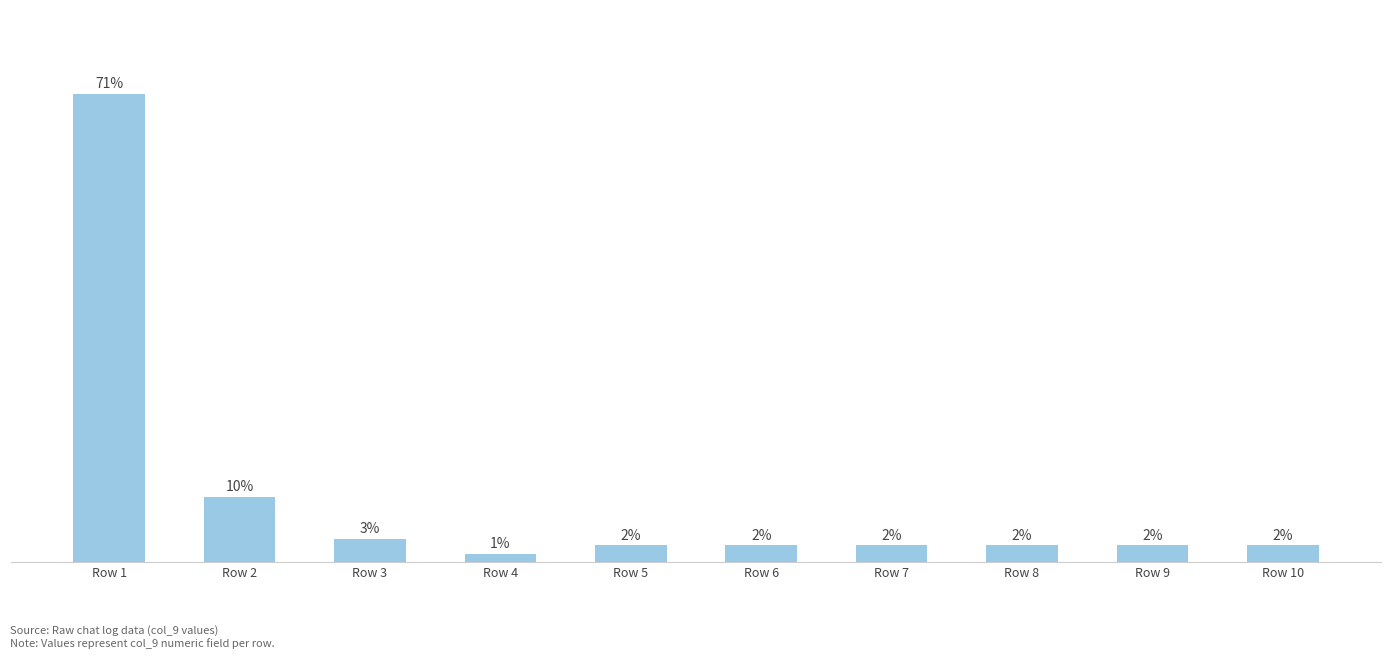

Does the chart contain any negative values?

No